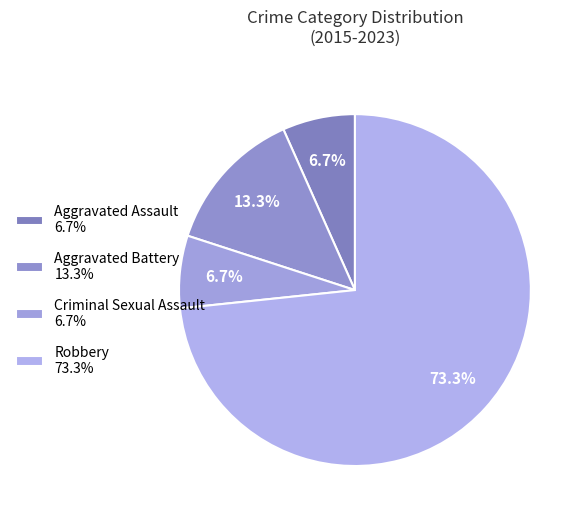

Count the number of slices in the pie.

4